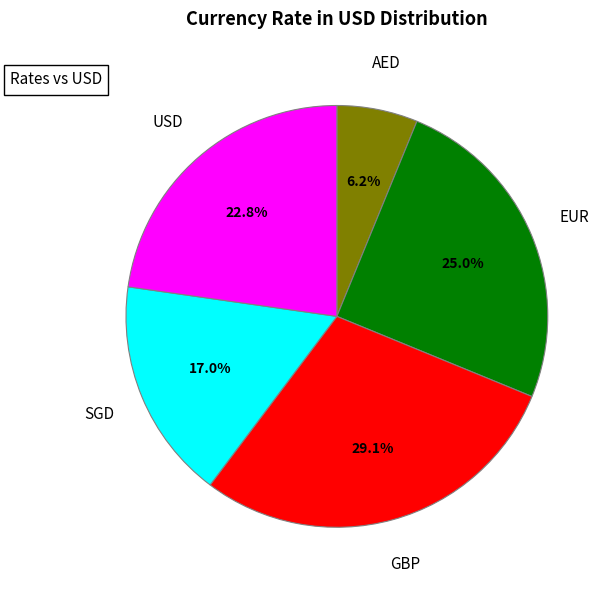

Does any single category account for the majority?

No